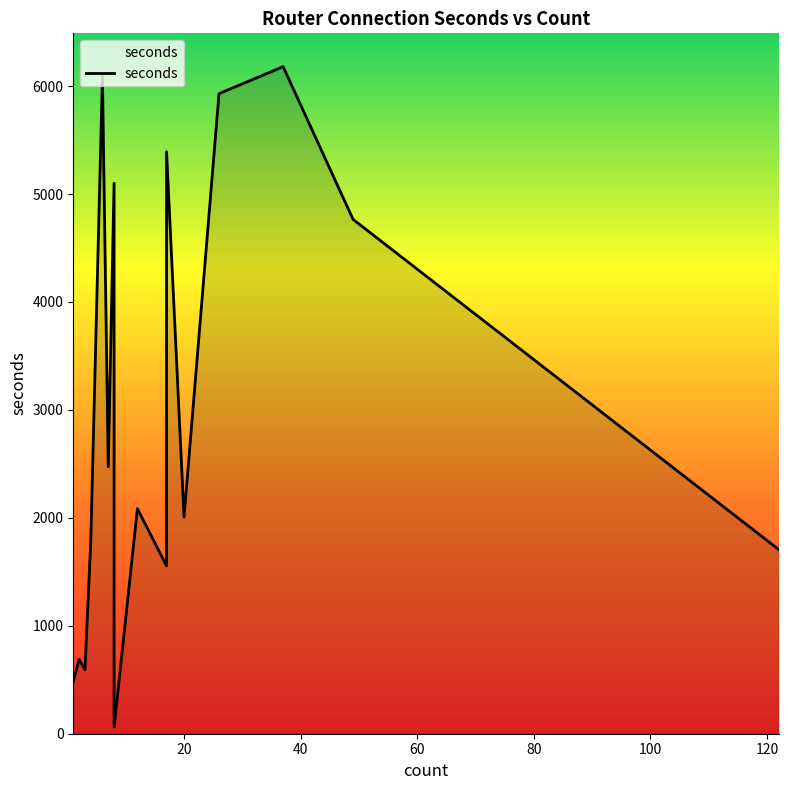

Reading left to right, what are all the values shown in this chart?

17=1555	49=4765	6=6094	2=689	8=5100	12=2085	122=1707	17=5392	1=486	26=5930	8=3299	4=1782	20=2007	7=2473	37=6180	8=62	3=593